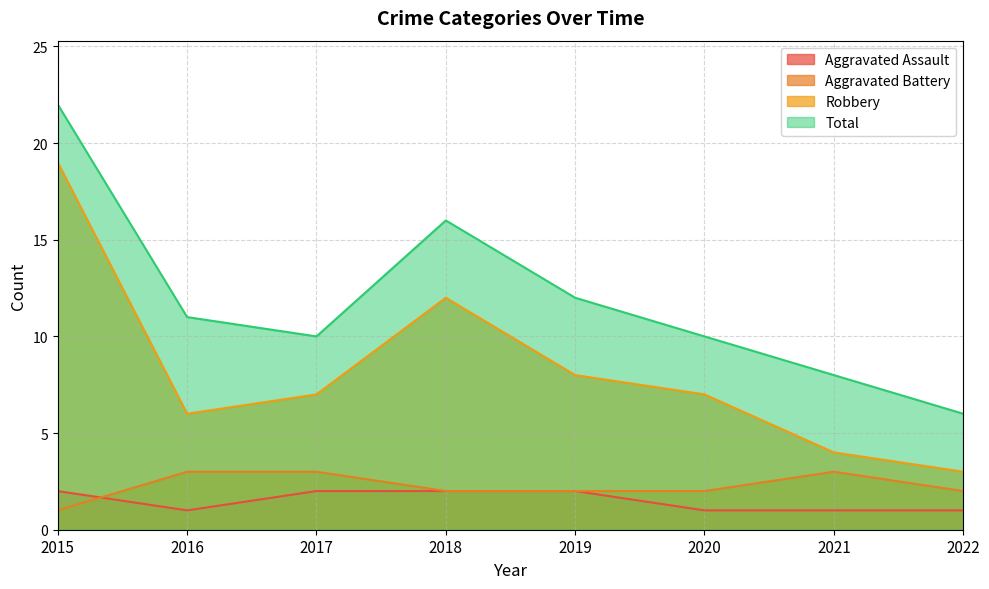

Where is the first local minimum for Total?

2017